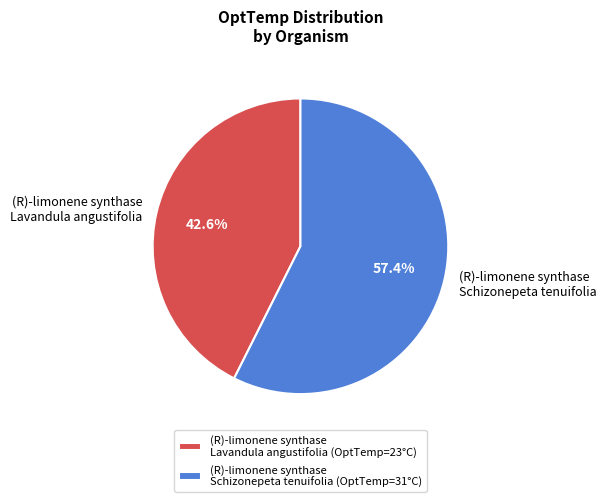

Does (R)-limonene synthase Lavandula angustifolia represent more than half of the total?

No